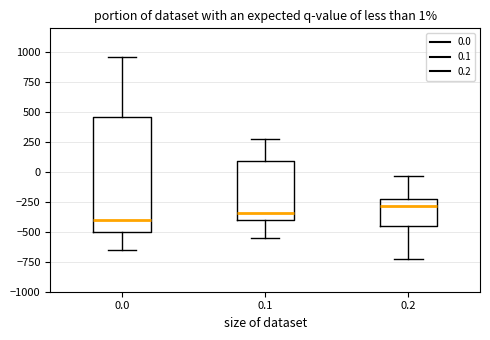

Which box is the tallest, from its lower edge to its upper edge?

0.0